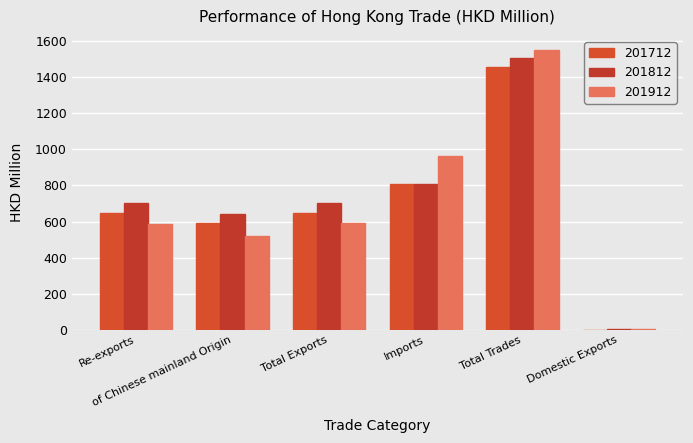

How many data points in 201712 are above 647?

4